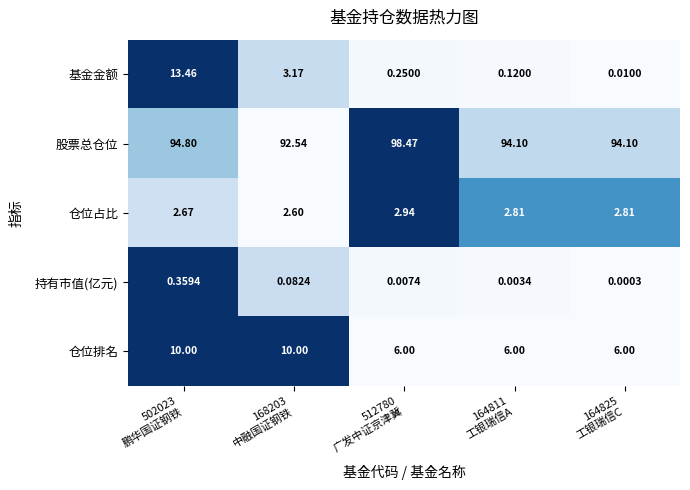

Which category has the lowest value across all series?

164825
工银瑞信C